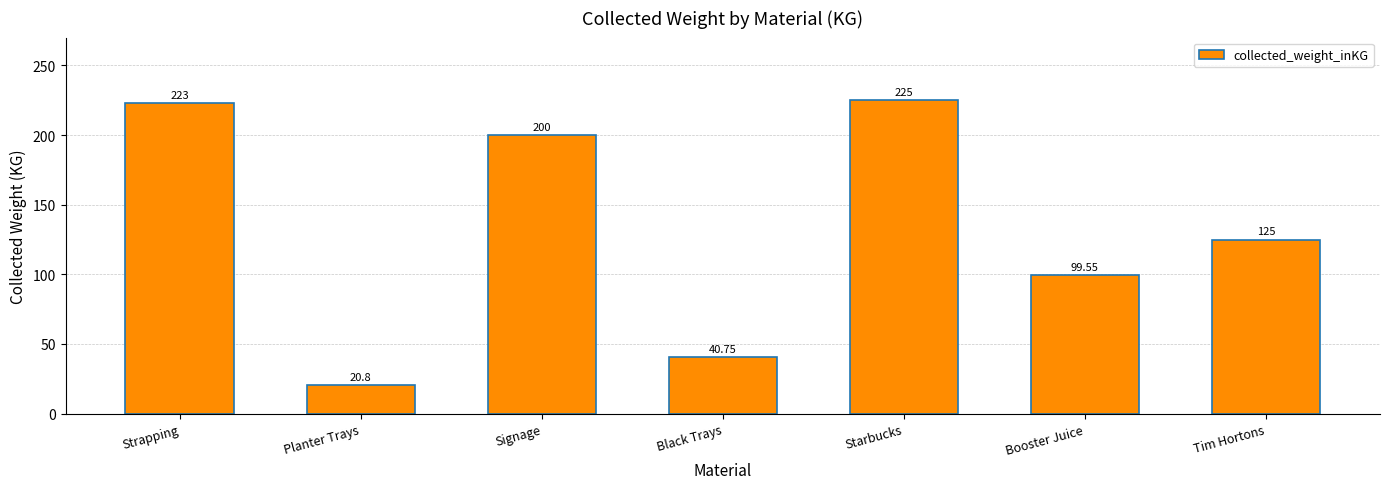

What is the difference between the maximum and minimum values?

204.2